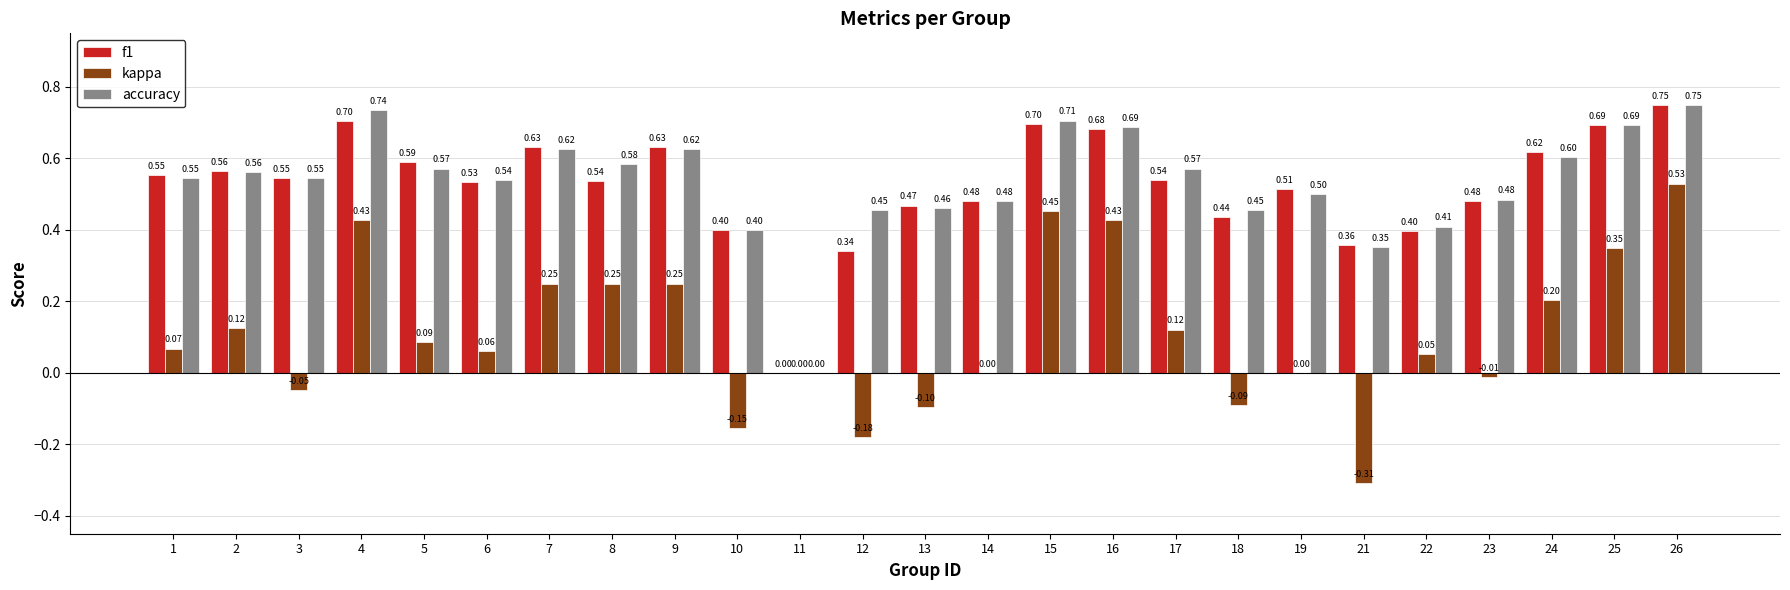

How many values in the f1 series exceed 0?

24